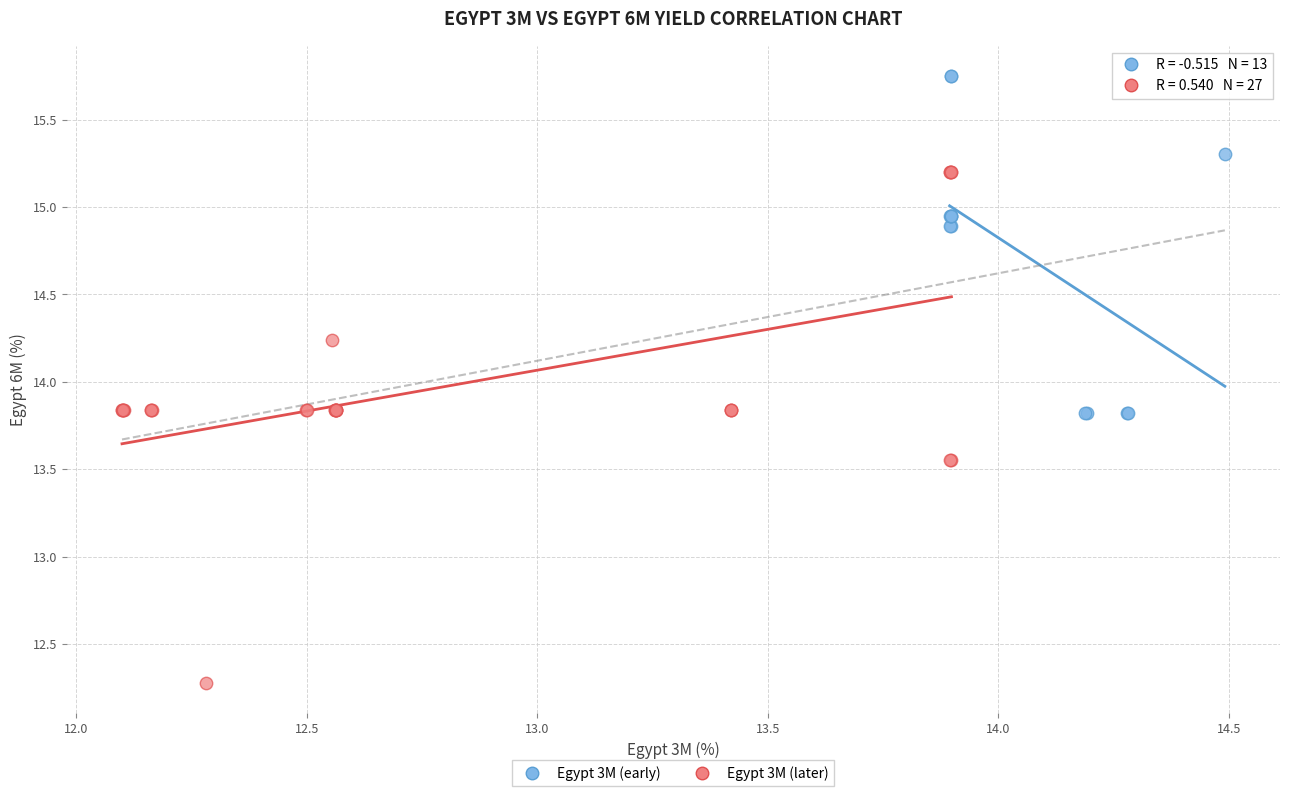

What are all the series names shown in the legend?

Egypt 3M (early), Egypt 3M (later)